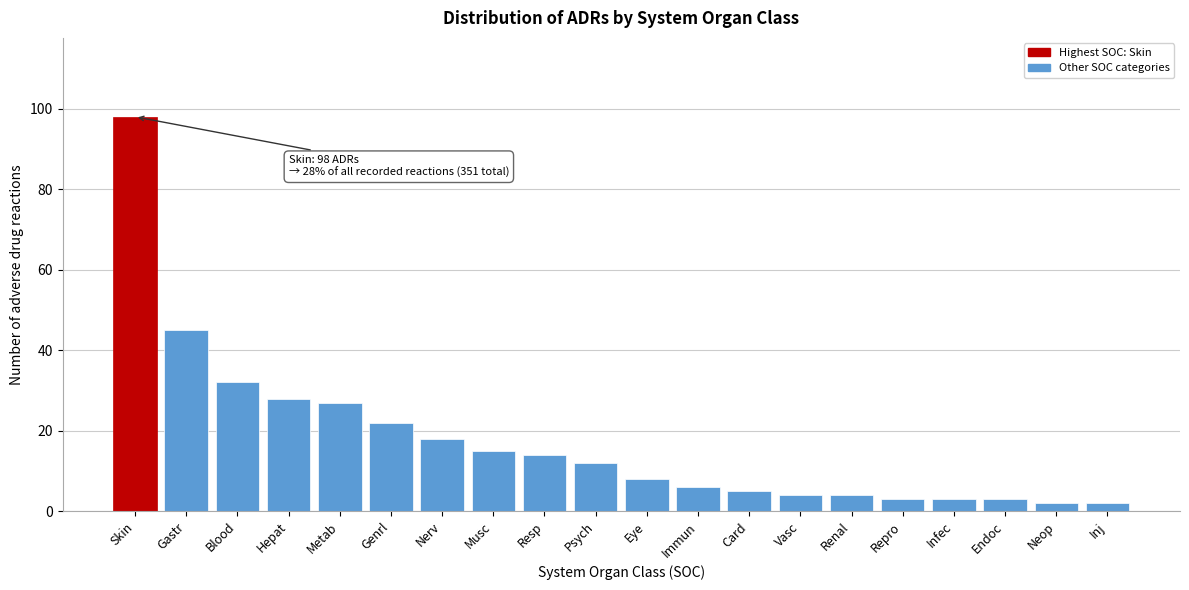

Reading left to right, transcribe all the data shown in this chart.

Skin=98	Gastr=45	Blood=32	Hepat=28	Metab=27	Genrl=22	Nerv=18	Musc=15	Resp=14	Psych=12	Eye=8	Immun=6	Card=5	Vasc=4	Renal=4	Repro=3	Infec=3	Endoc=3	Neop=2	Inj=2